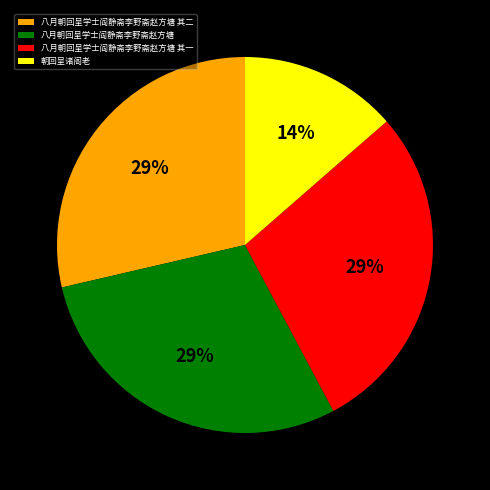

What is the ratio of the value at 八月朝回呈学士阎静斋李野斋赵方塘 to the value at 八月朝回呈学士阎静斋李野斋赵方塘 其二?

1.0